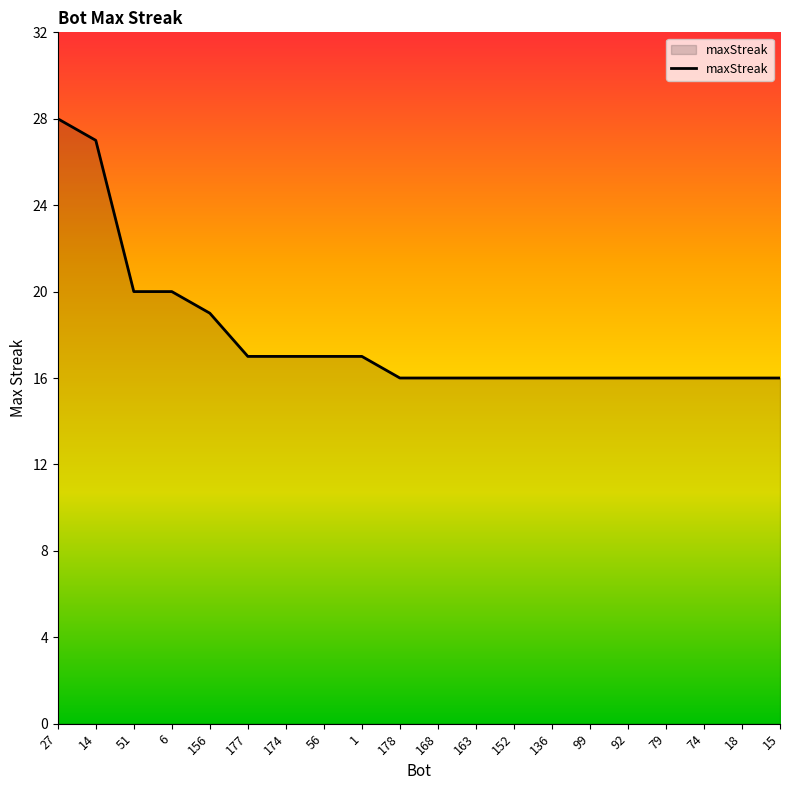

What value does the data have at 51?

20